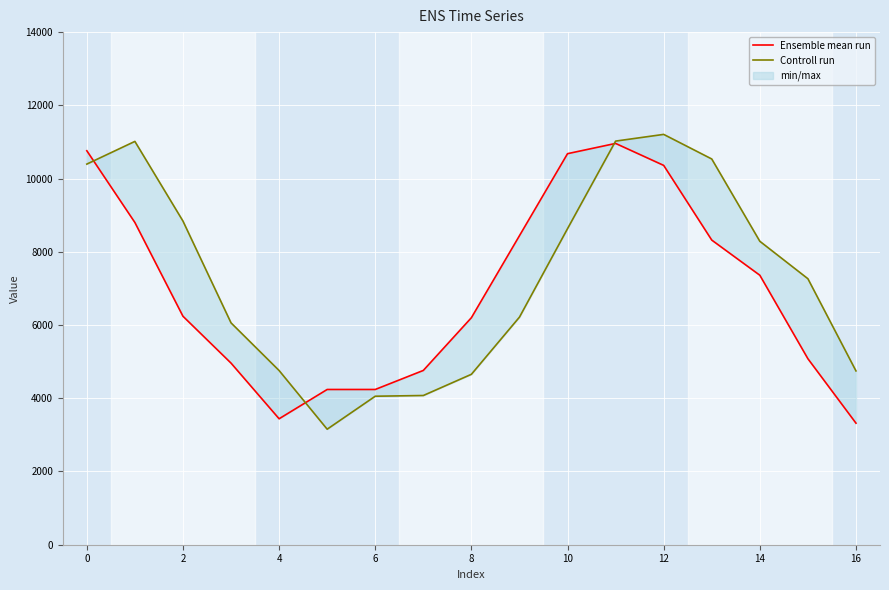

Which series changed the most between 4 and 11?

Ensemble mean run